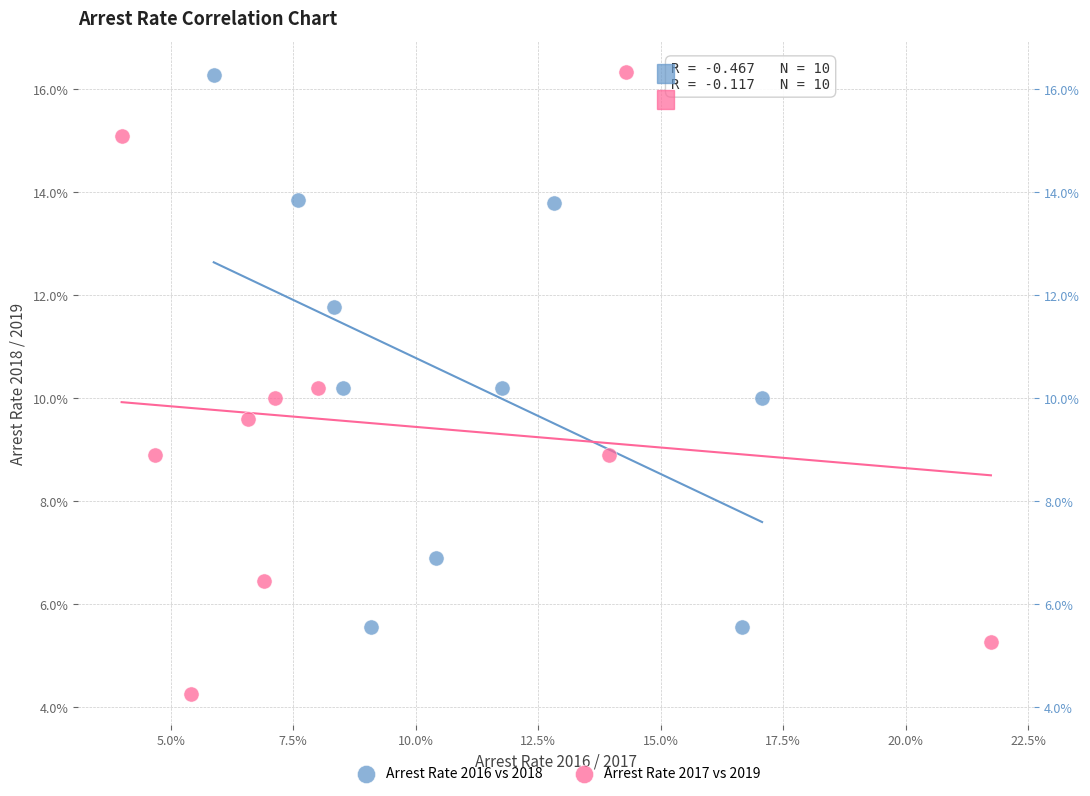

What are all the series names shown in the legend?

Arrest Rate 2016 vs 2018, Arrest Rate 2017 vs 2019